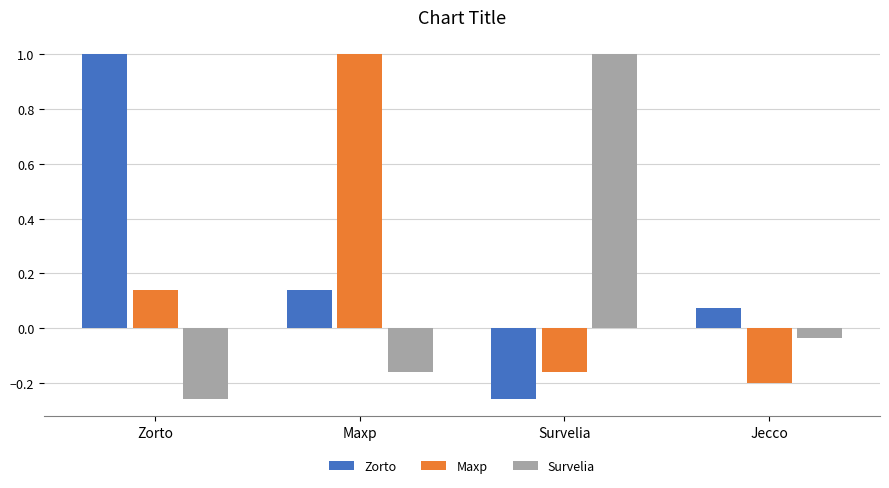

What are all the series names shown in the legend?

Zorto, Maxp, Survelia